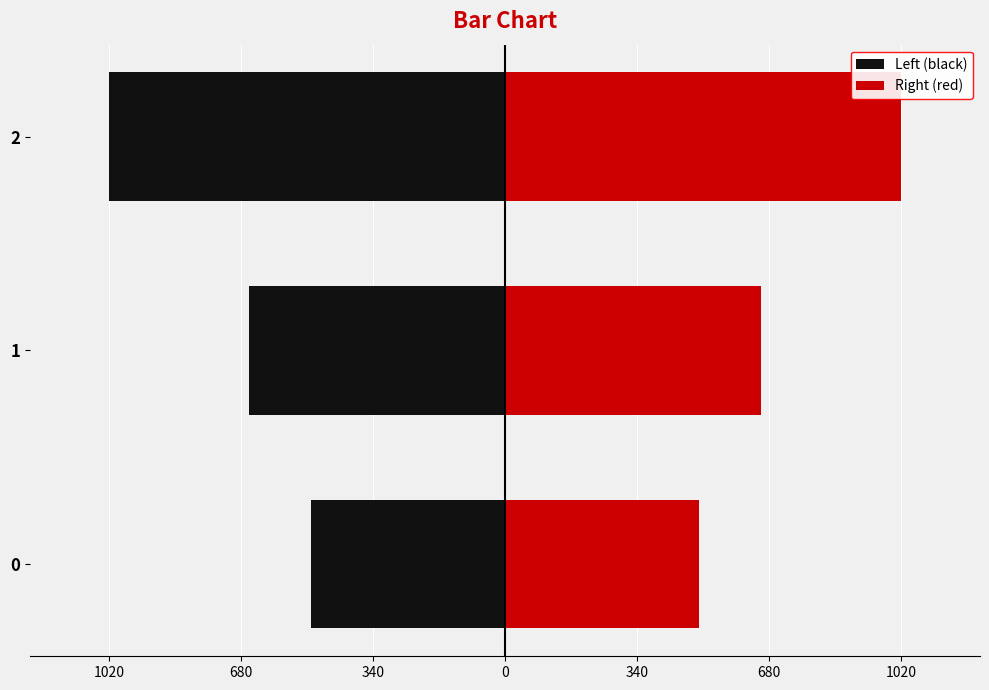

Between 2 and 1, which is larger?

1